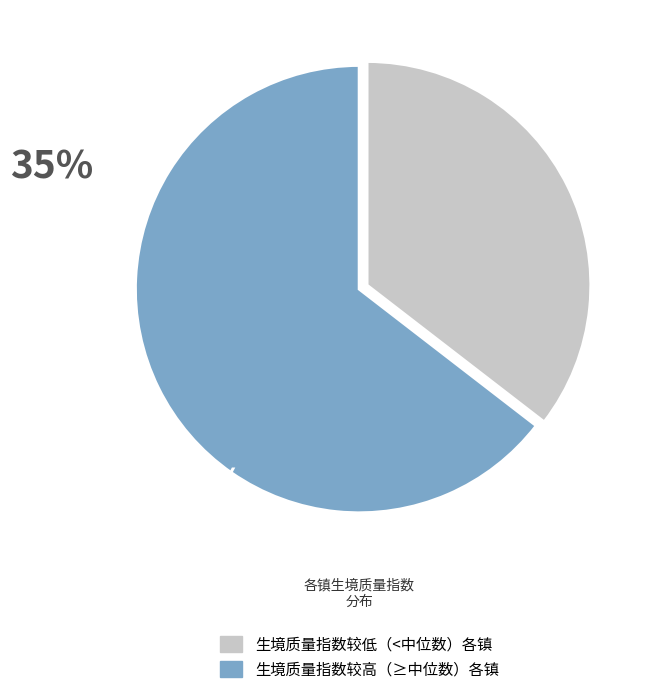

Is there a majority slice in this chart?

Yes